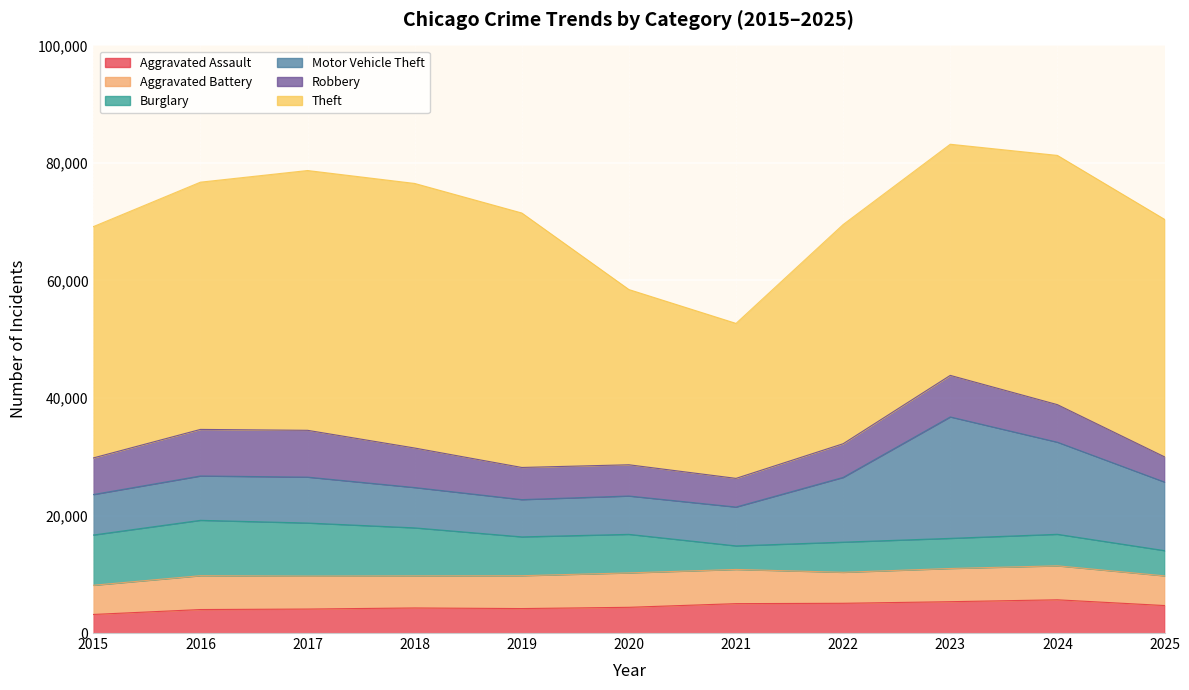

Which category has the lowest value across all series?

2015